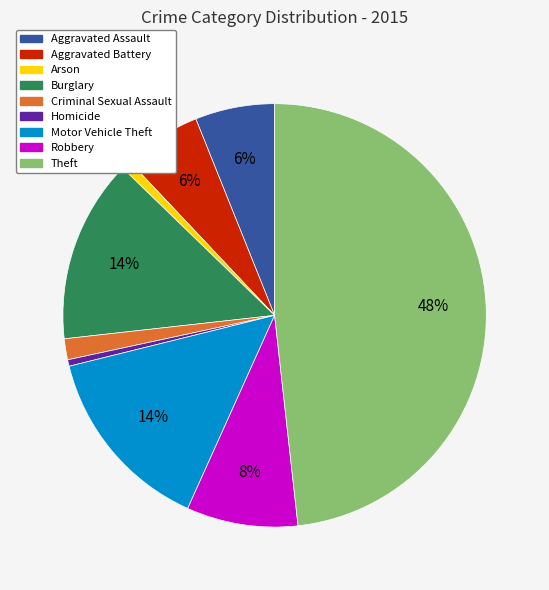

How many slices are in this pie chart?

9